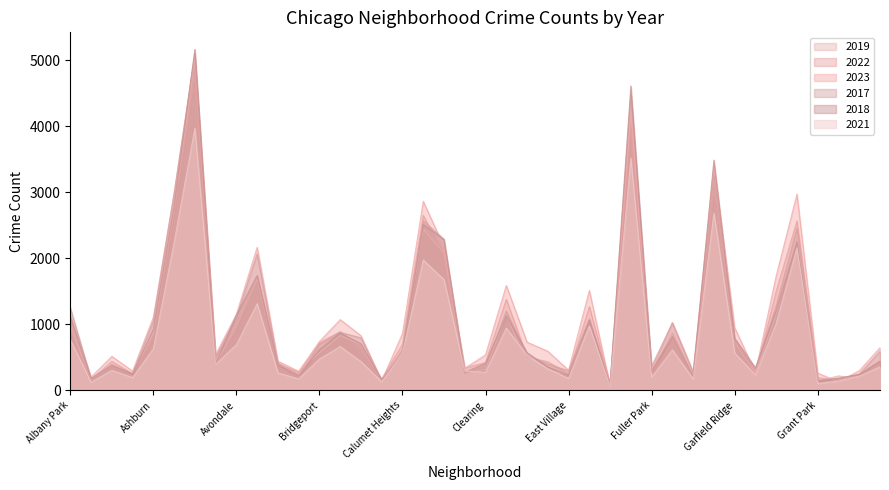

Which series has the widest spread of values?

2018